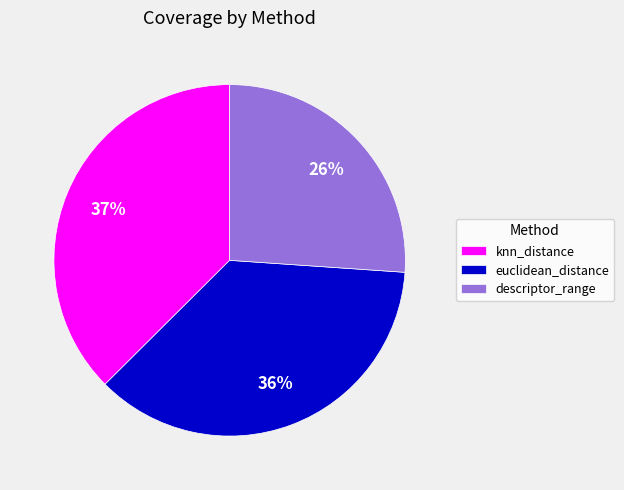

How many slices are in this pie chart?

3